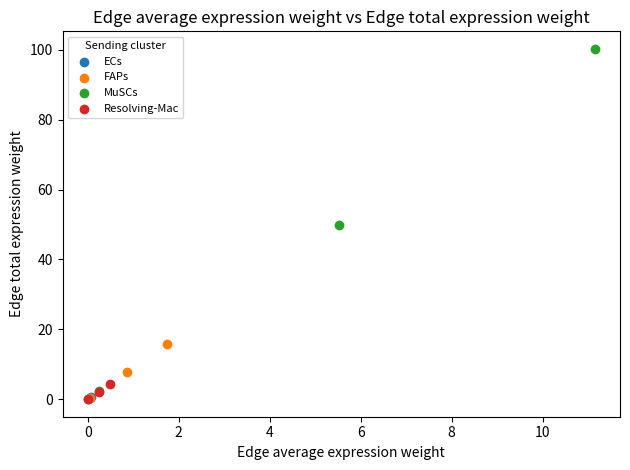

Which series contains the highest Y value?

MuSCs